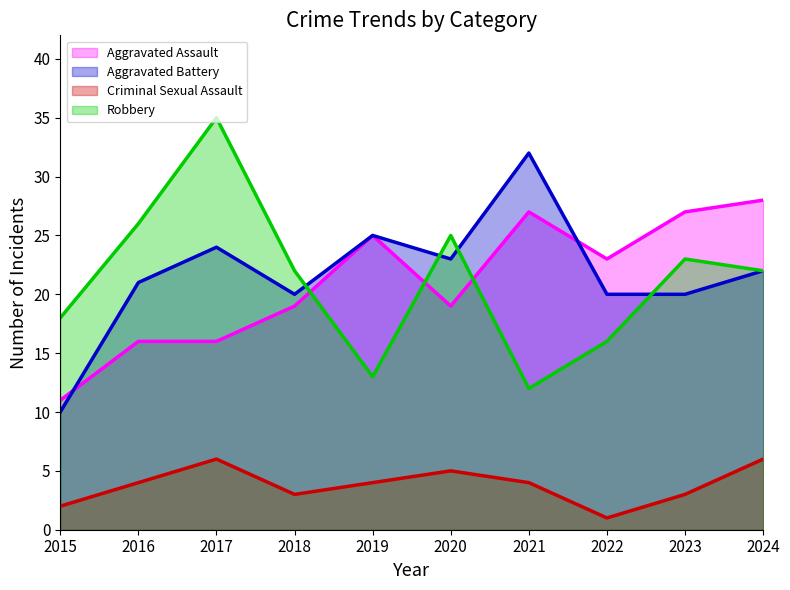

Count the number of categories in the chart.

10